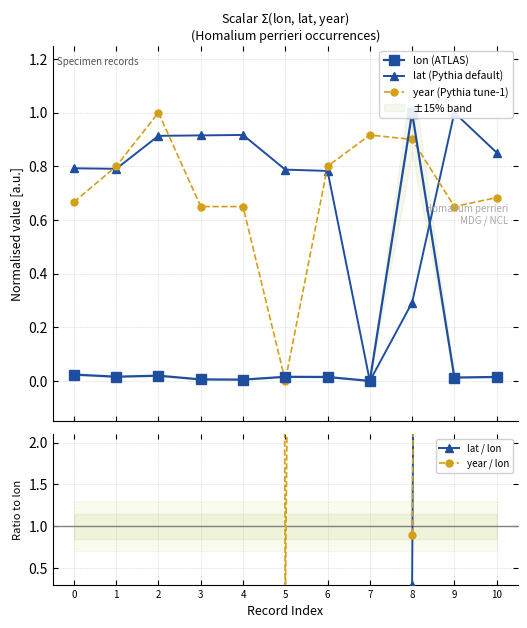

At which label is year (Pythia tune-1) closest to 0?

5